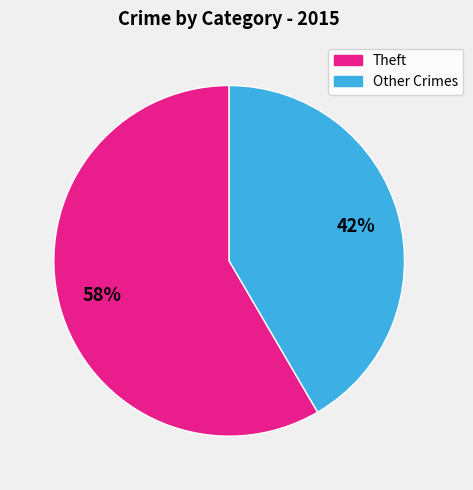

To the nearest percent, what is the average slice percentage?

50%